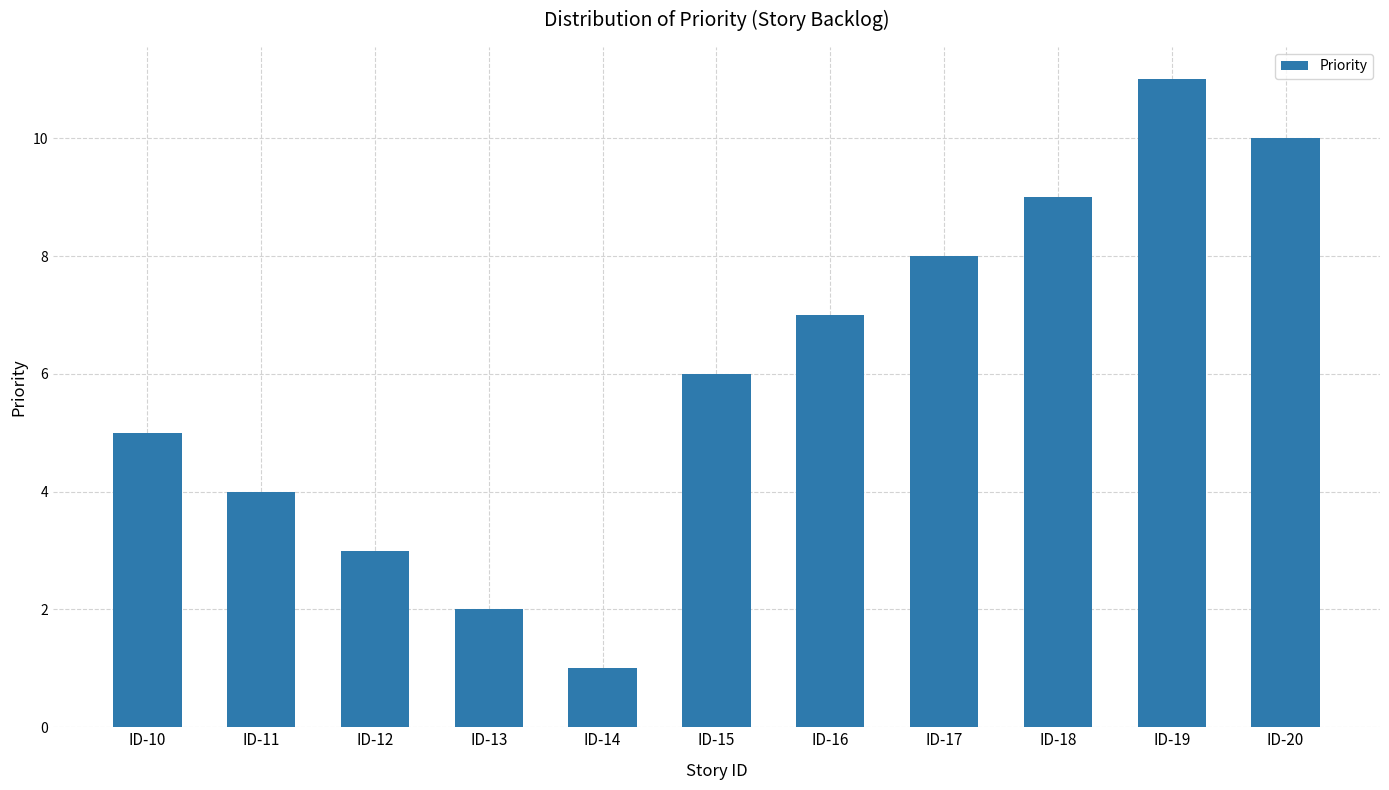

How many categories are shown in the chart?

11